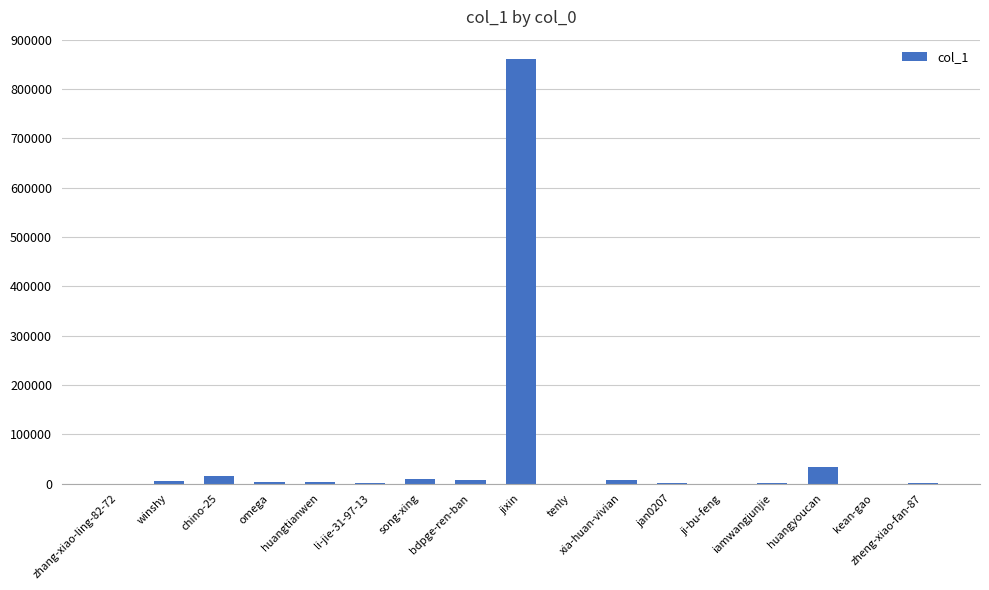

How many categories are shown in the chart?

17